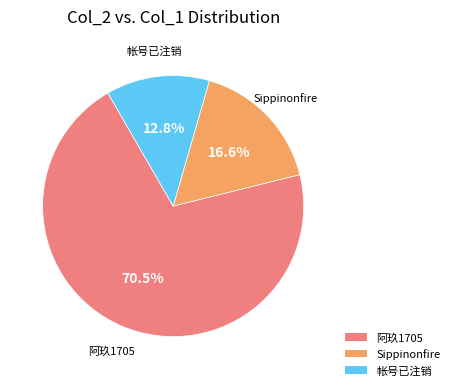

Count the number of slices in the pie.

3